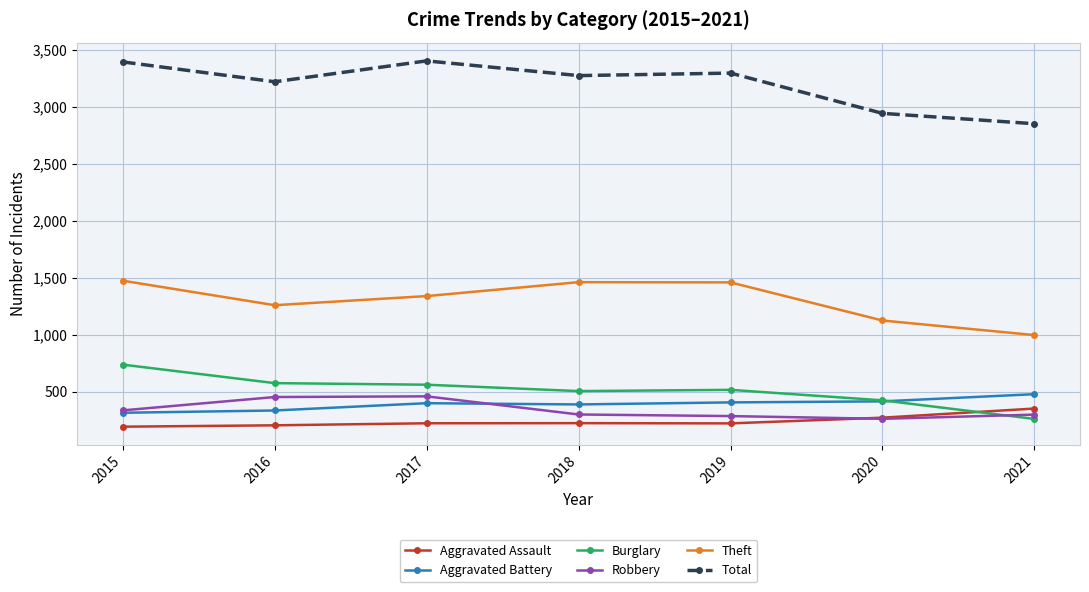

The Theft series shows 1125 at 2020. True or false?

True